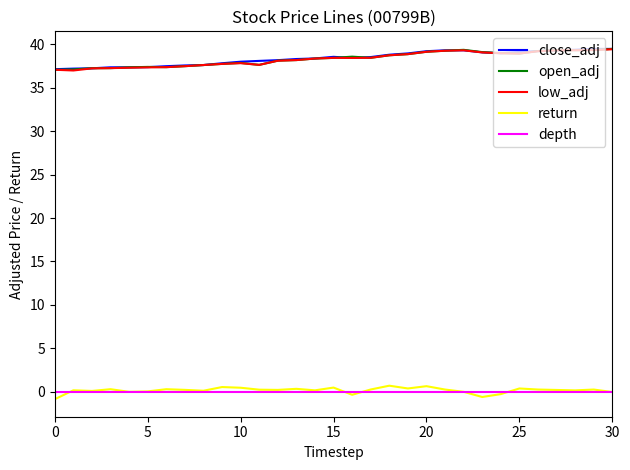

What is the sum of all return values?

5.3